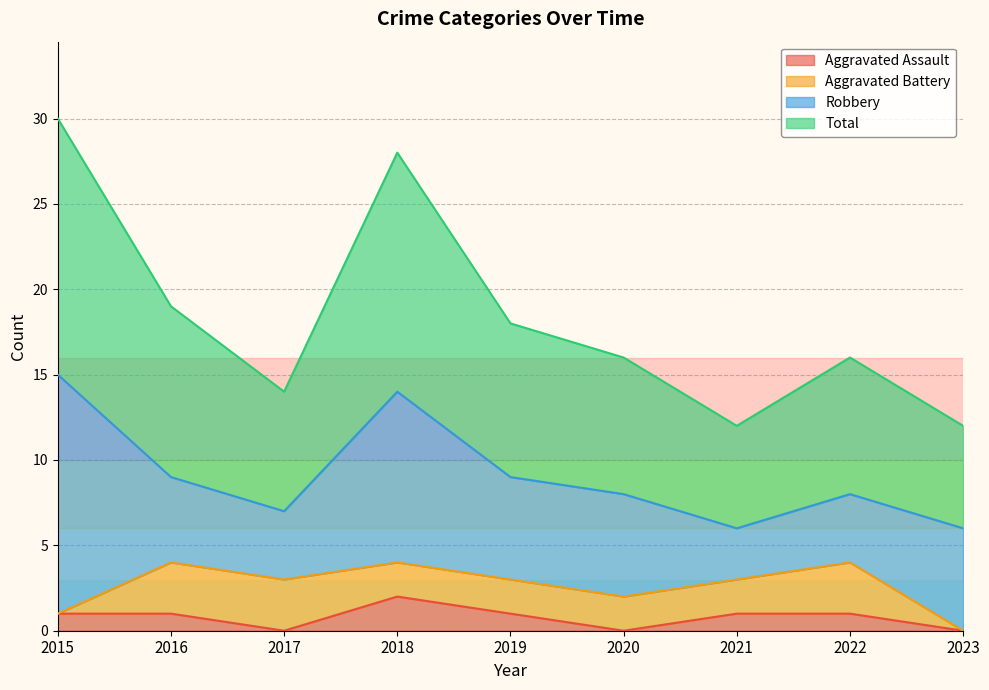

Which series has the largest total across all categories?

Total